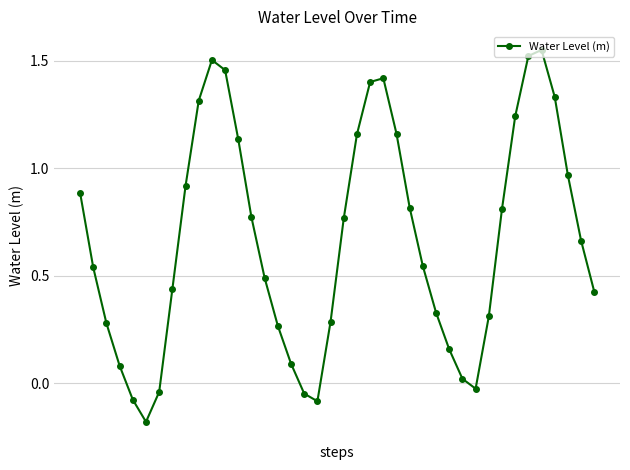

What is the sum of all values?

26.6